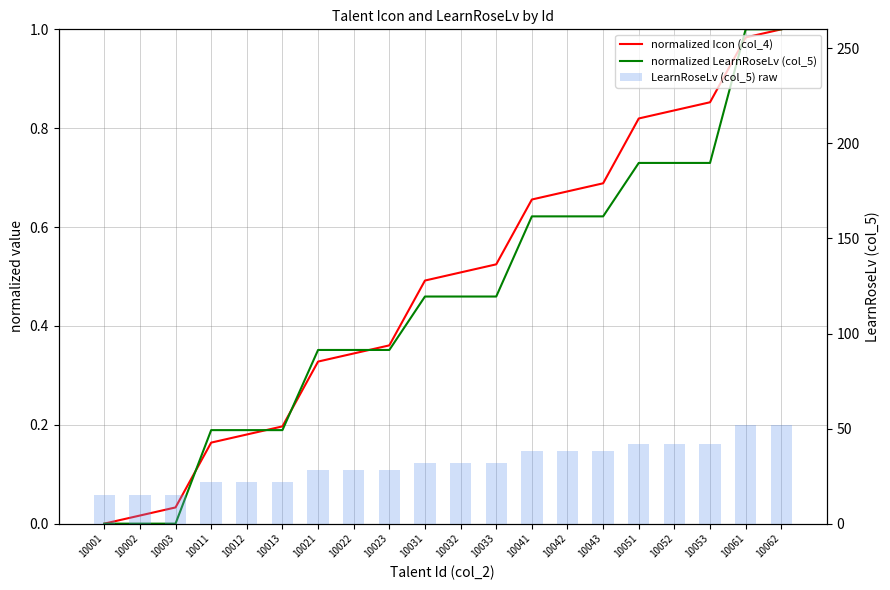

What is the value of the normalized LearnRoseLv (col_5) bar at the 18th from the left?

0.7